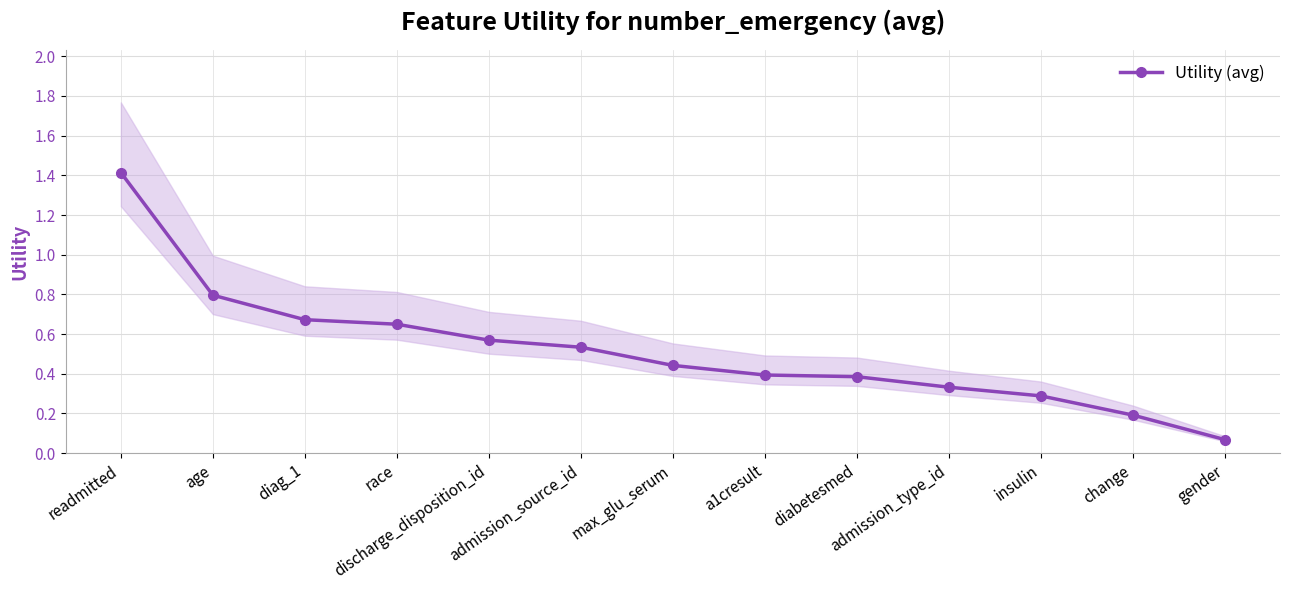

At which label is the value closest to 0?

gender